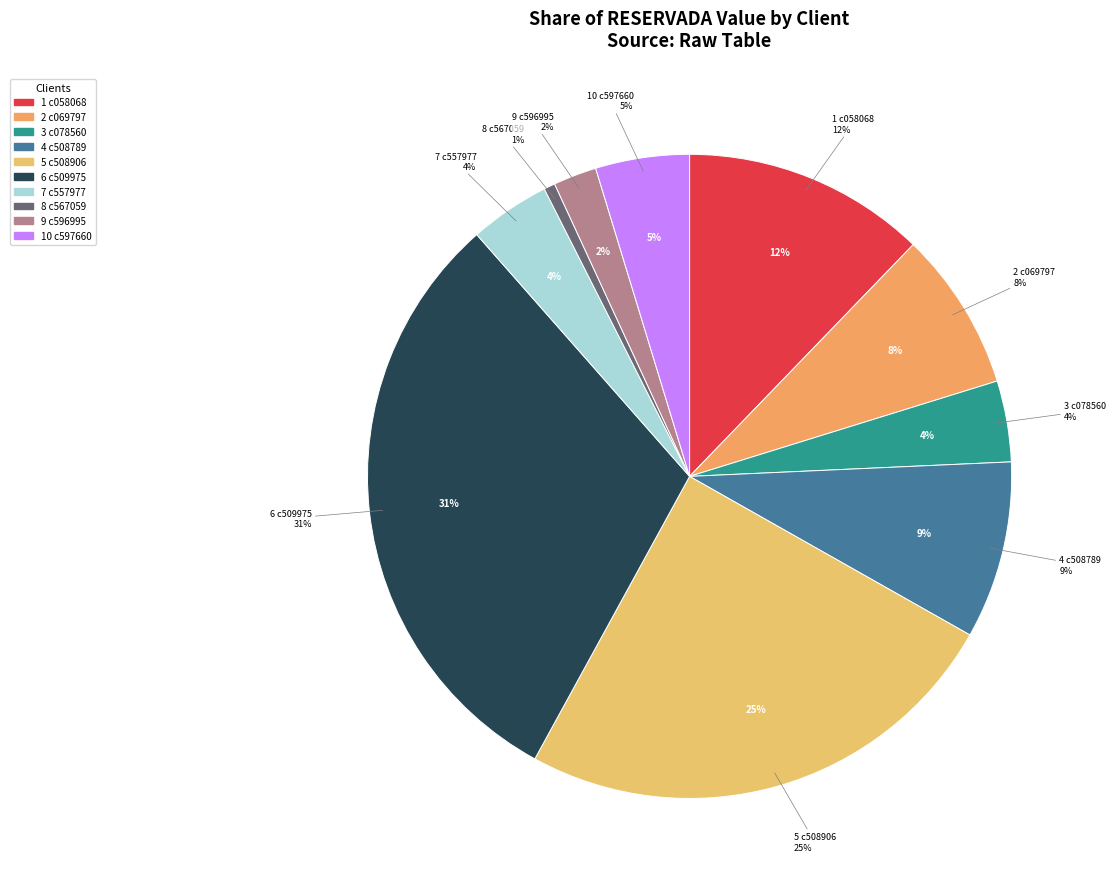

How many segments does this pie chart have?

10